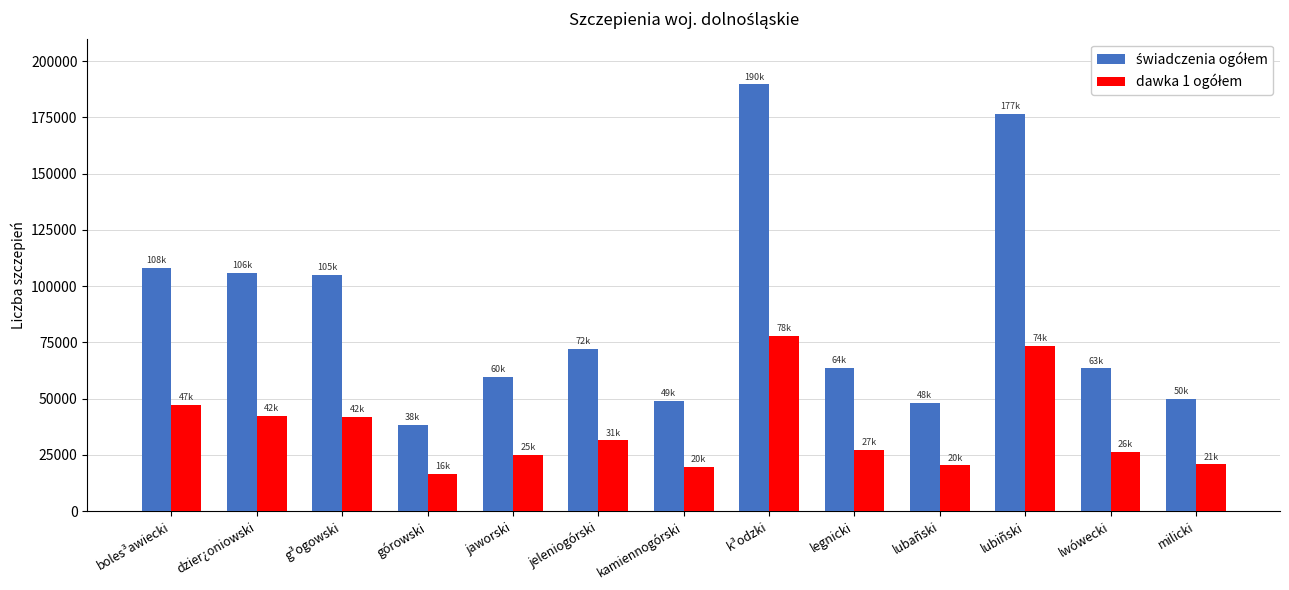

Which label corresponds to the largest value in the chart?

k³odzki